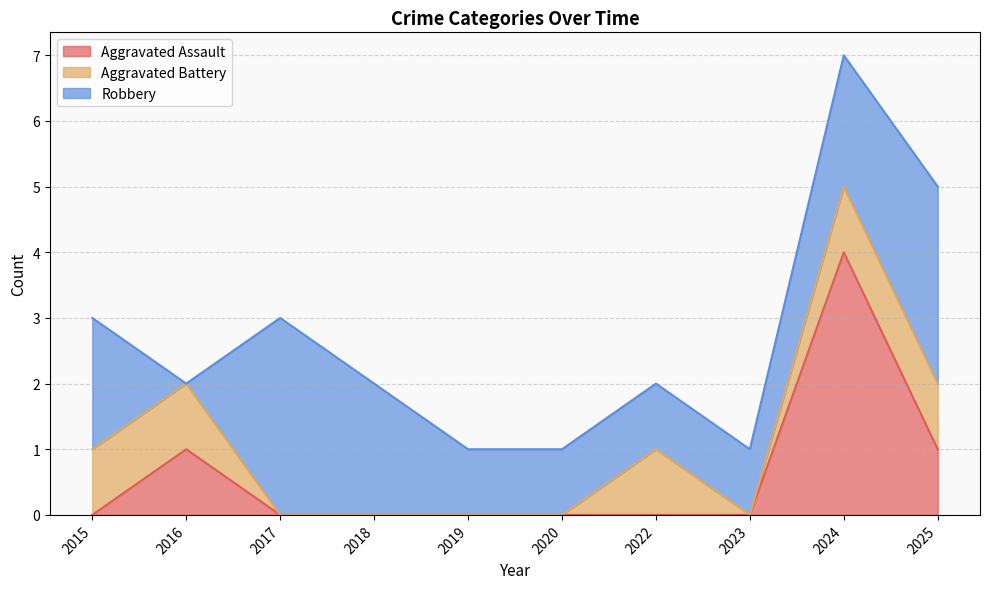

How many data points does each series have?

10